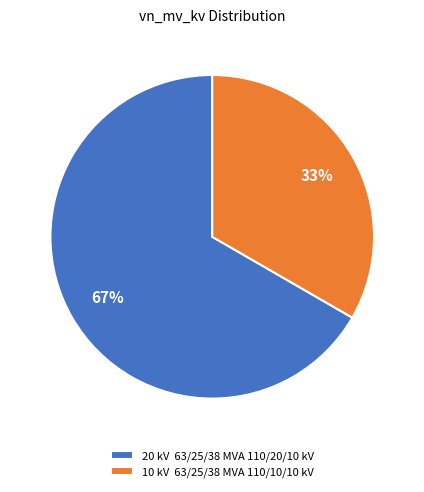

To the nearest percent, what is the combined percentage of 10 kV 63/25/38 MVA 110/10/10 kV and 20 kV 63/25/38 MVA 110/20/10 kV?

100%